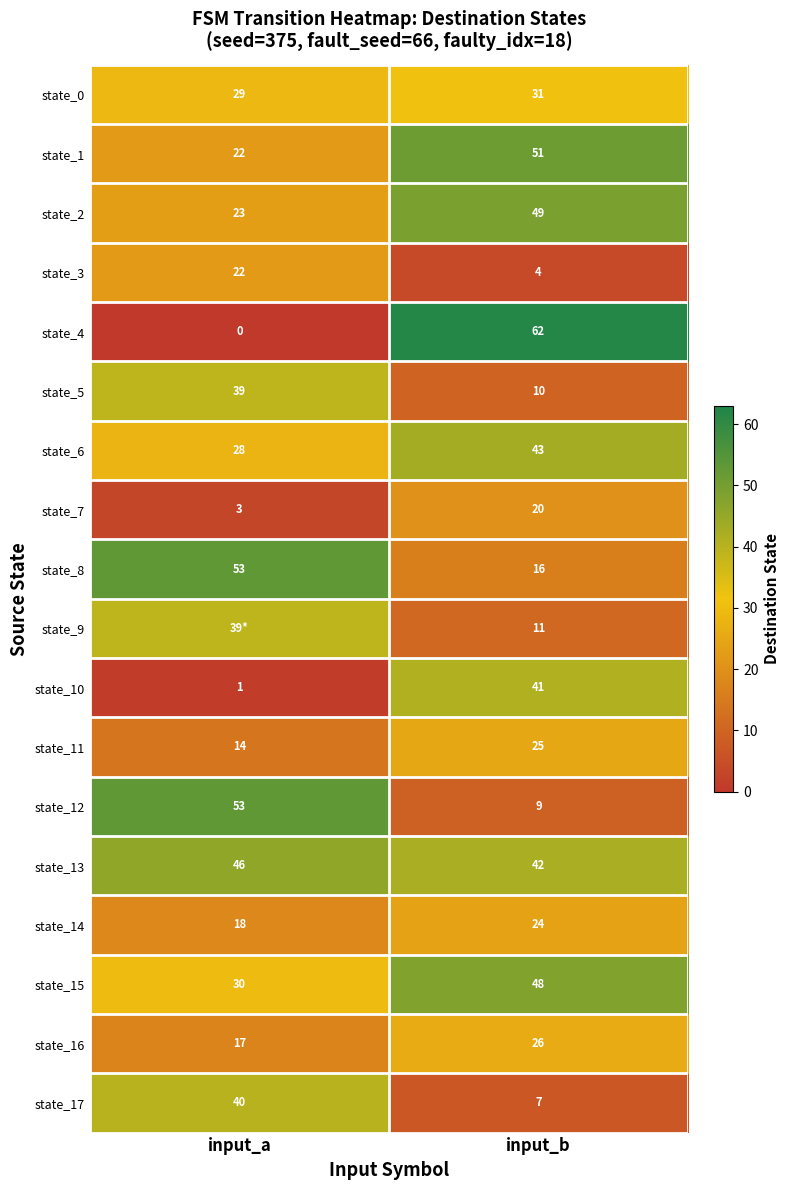

Rank the categories by state_1 value from lowest to highest.

input_a, input_b